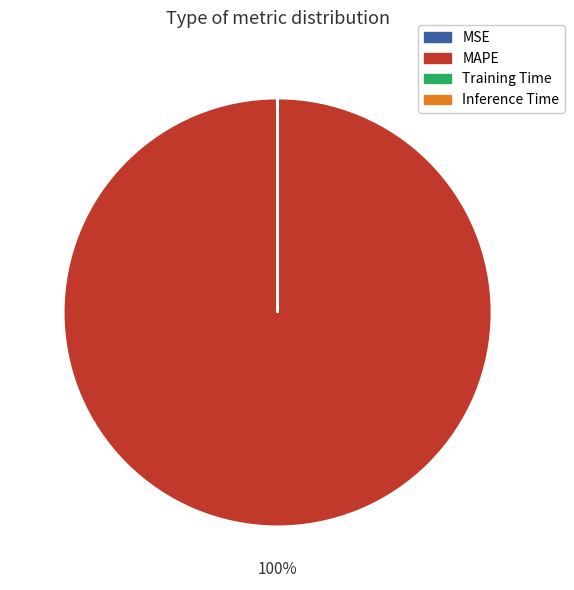

True or false: MAPE accounts for 100% of the total.

True